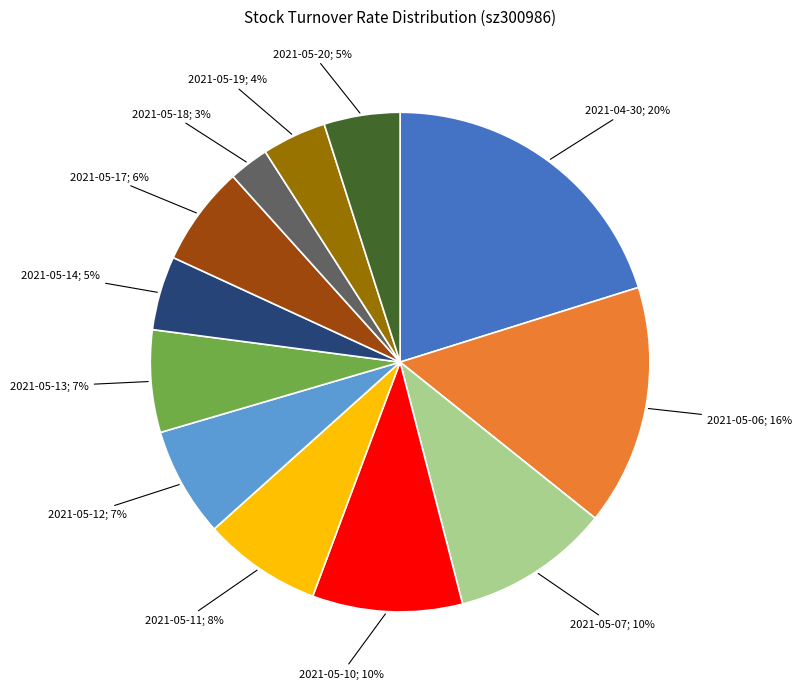

To the nearest percent, what is the difference between the 2021-05-11; 8% and 2021-04-30; 20% slice percentages?

12%